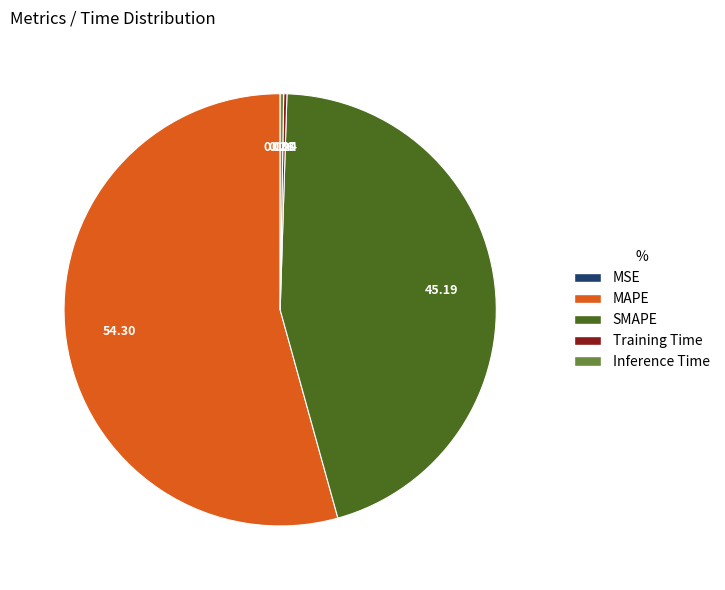

Is there any slice that represents more than half of the pie?

Yes